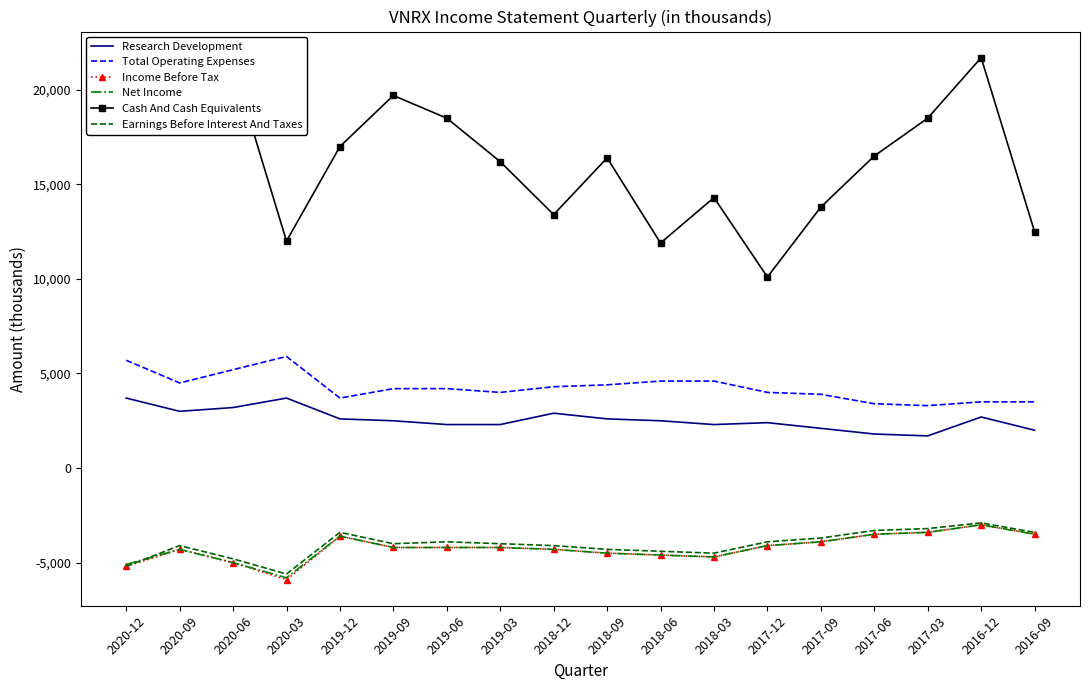

What is the highest value of the Cash And Cash Equivalents series?

21700